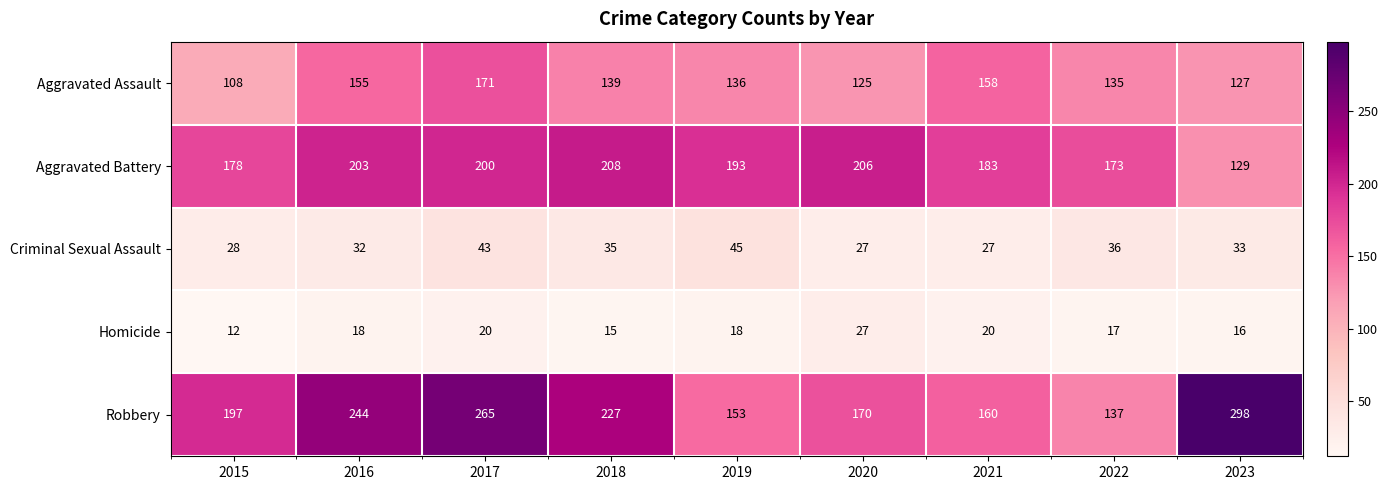

What is the total value across all series at 2021?

548